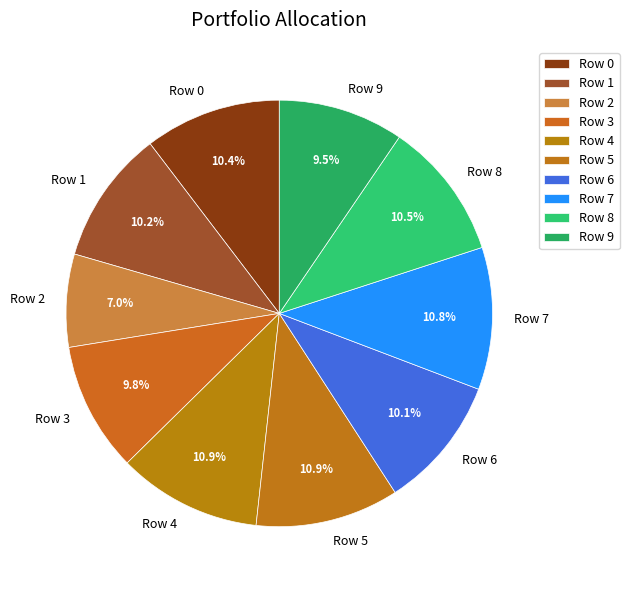

To the nearest percent, what portion does Row 5 represent?

11%